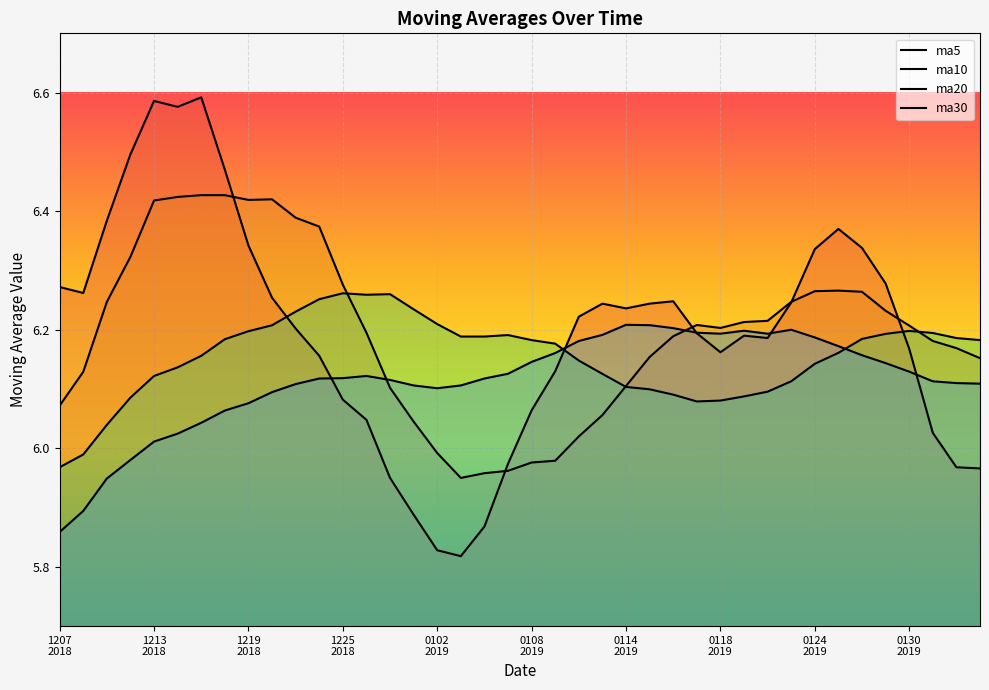

What is the value of the ma20 point at the 14th from the left?

6.3